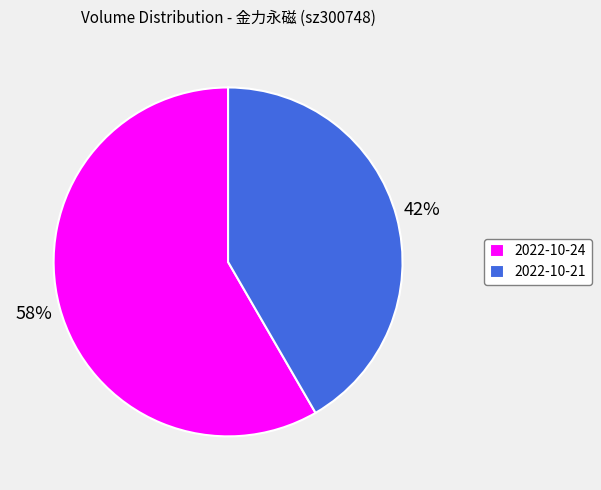

Approximately how many times larger is the value at 2022-10-24 compared to 2022-10-21?

1.4